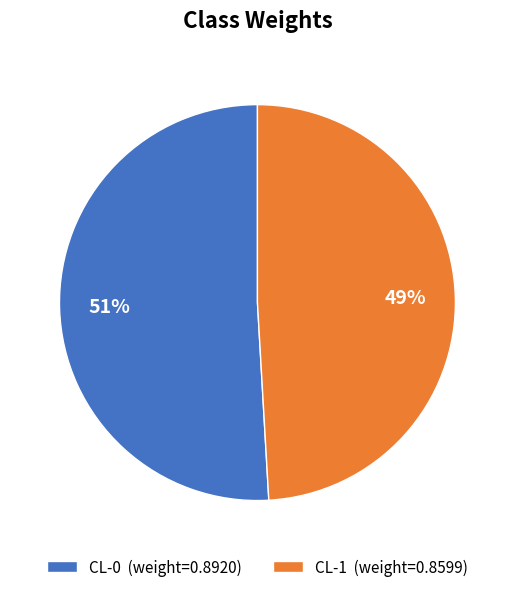

Which slice represents more than half of the pie?

CL-0